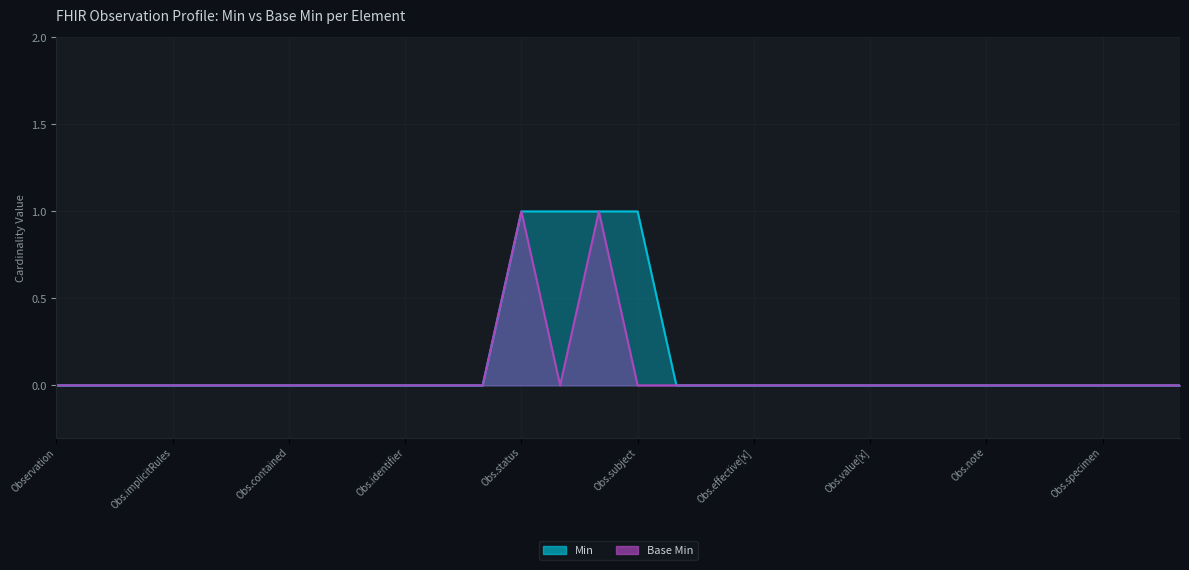

At which category does the chart reach its peak across all series?

Obs.status